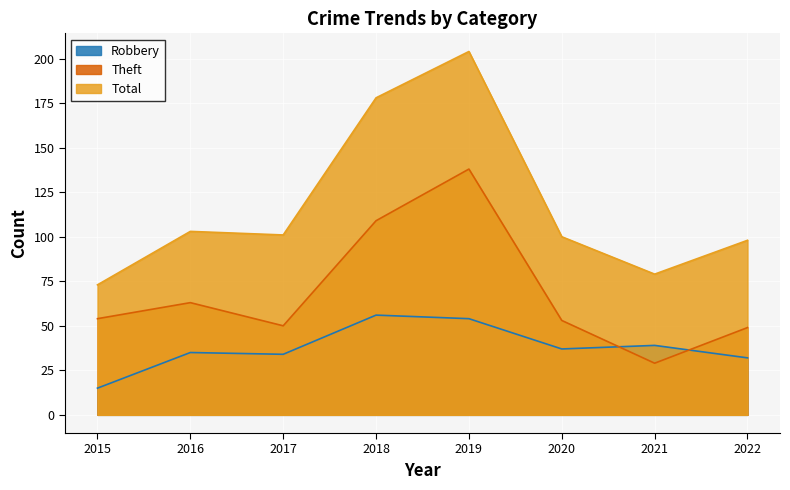

Is it true that Theft equals 50 at 2017?

True